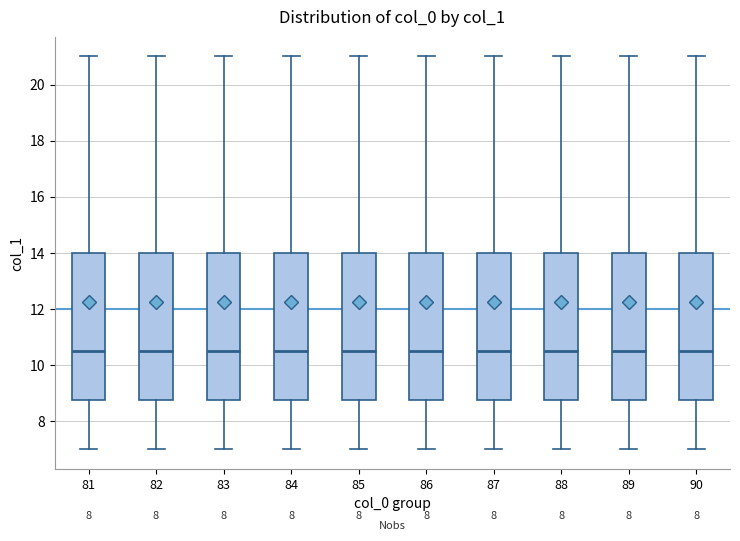

Reading left to right, read every box against the y-axis: the position of its median line, the range the box covers, and the ends of its whiskers. The values are not printed on the chart, so give them approximately, as read against the axis.

81: median 10.6, box 8.8 to 14.0, whiskers 7.0 to 21.0
82: median 10.6, box 8.8 to 14.0, whiskers 7.0 to 21.0
83: median 10.6, box 8.8 to 14.0, whiskers 7.0 to 21.0
84: median 10.6, box 8.8 to 14.0, whiskers 7.0 to 21.0
85: median 10.6, box 8.8 to 14.0, whiskers 7.0 to 21.0
86: median 10.6, box 8.8 to 14.0, whiskers 7.0 to 21.0
87: median 10.6, box 8.8 to 14.0, whiskers 7.0 to 21.0
88: median 10.6, box 8.8 to 14.0, whiskers 7.0 to 21.0
89: median 10.6, box 8.8 to 14.0, whiskers 7.0 to 21.0
90: median 10.6, box 8.8 to 14.0, whiskers 7.0 to 21.0